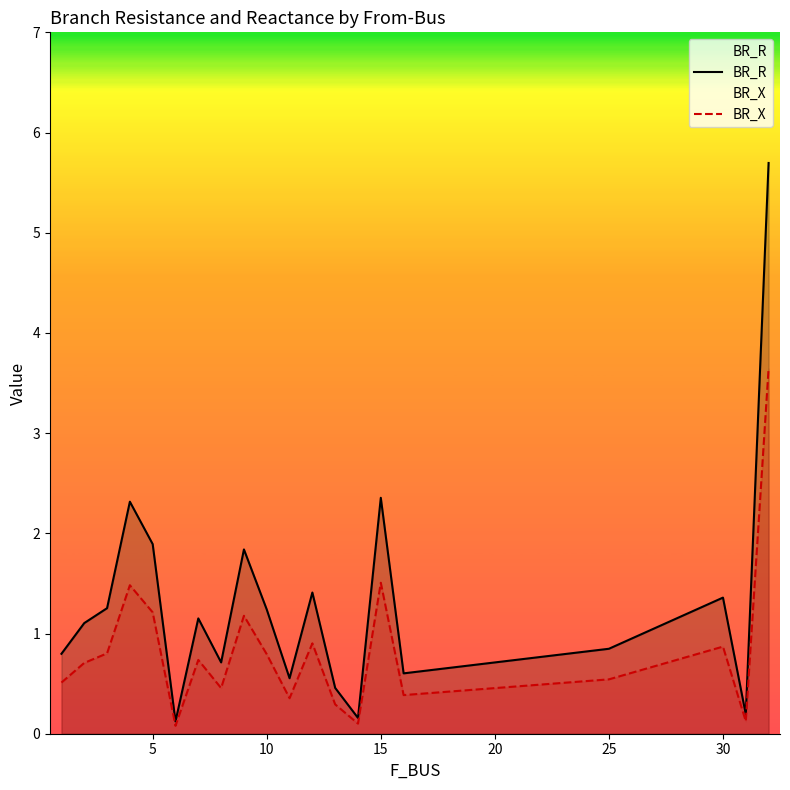

How many data points in BR_R are above 1?

11